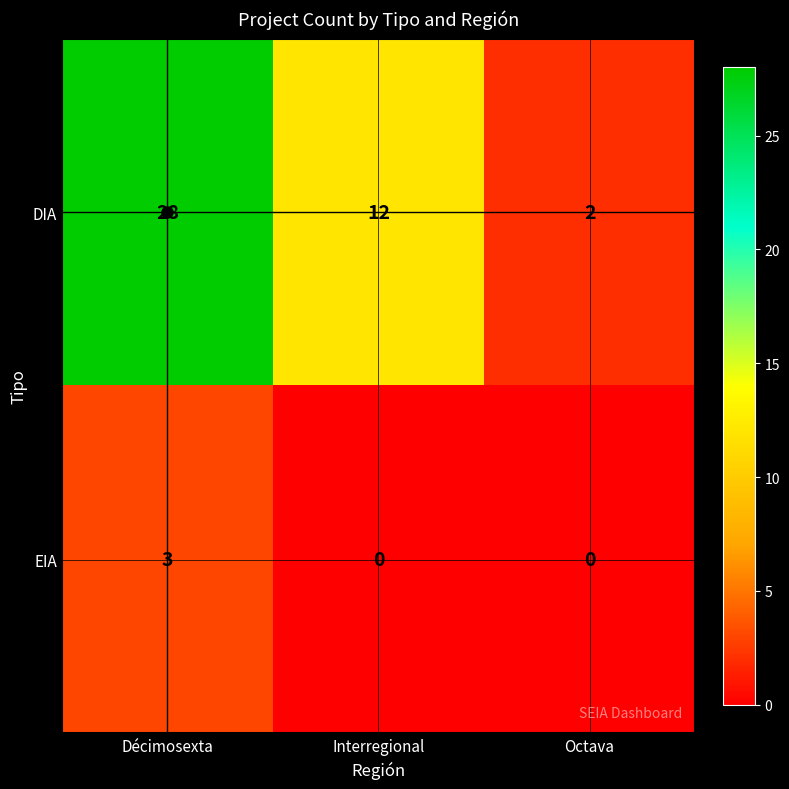

The EIA series shows 0 at Octava. True or false?

True